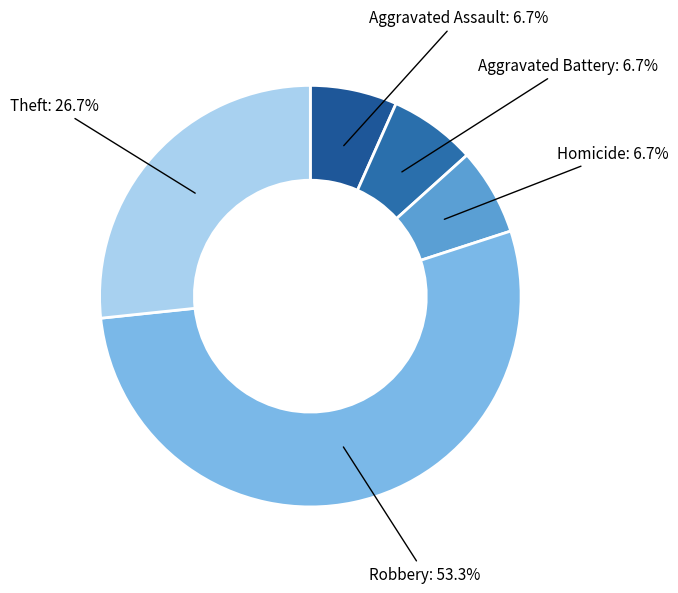

Is it true that Aggravated Assault is 1% of the pie?

False